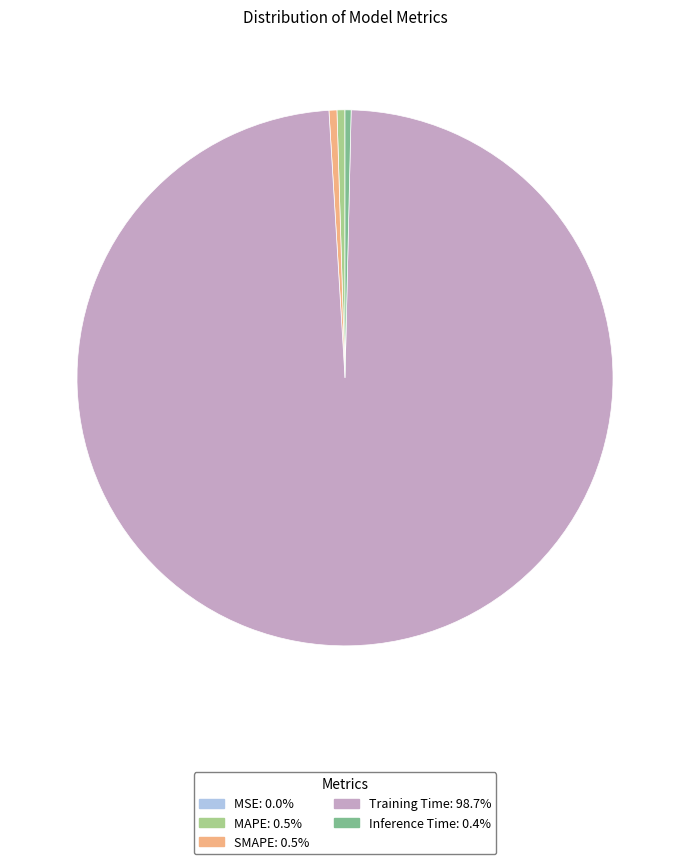

Which slice is the largest?

Training Time